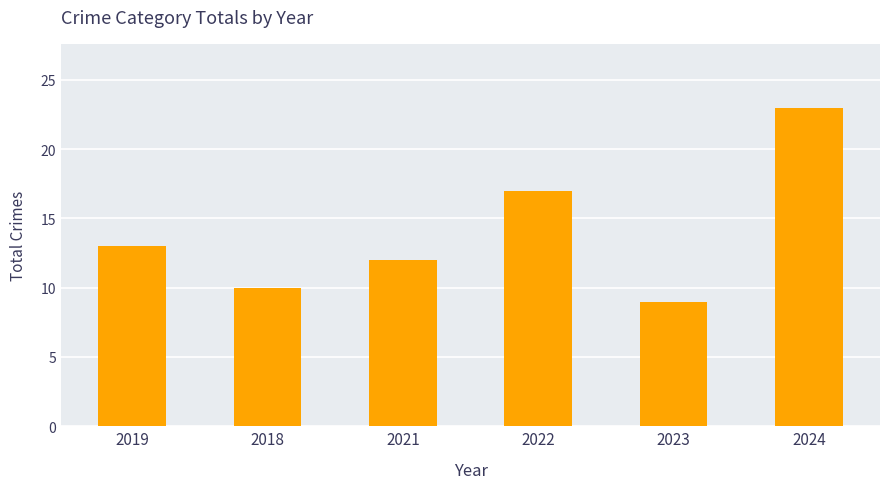

How many bars are there in total?

6